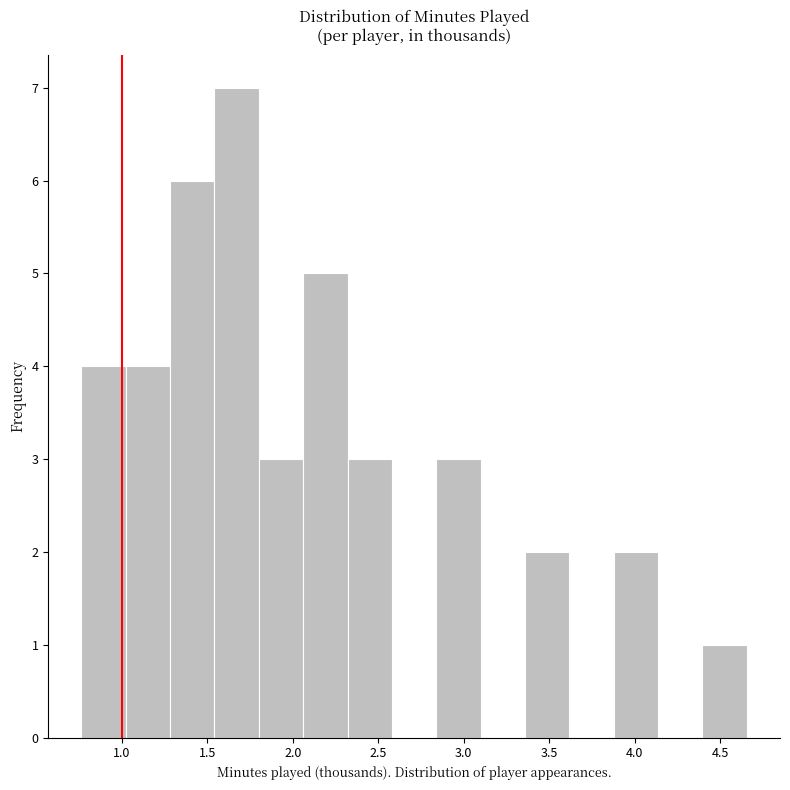

Reading left to right, transcribe this chart: for each bar, give the range it covers on the x-axis and its height. Neither the bar edges nor the heights are printed on the chart, so give them approximately, as read against the axes.

0.75 to 1.00: 4
1.00 to 1.30: 4
1.30 to 1.55: 6
1.55 to 1.80: 7
1.80 to 2.05: 3
2.05 to 2.30: 5
2.30 to 2.60: 3
2.60 to 2.85: 0
2.85 to 3.10: 3
3.10 to 3.35: 0
3.35 to 3.60: 2
3.60 to 3.90: 0
3.90 to 4.15: 2
4.15 to 4.40: 0
4.40 to 4.65: 1